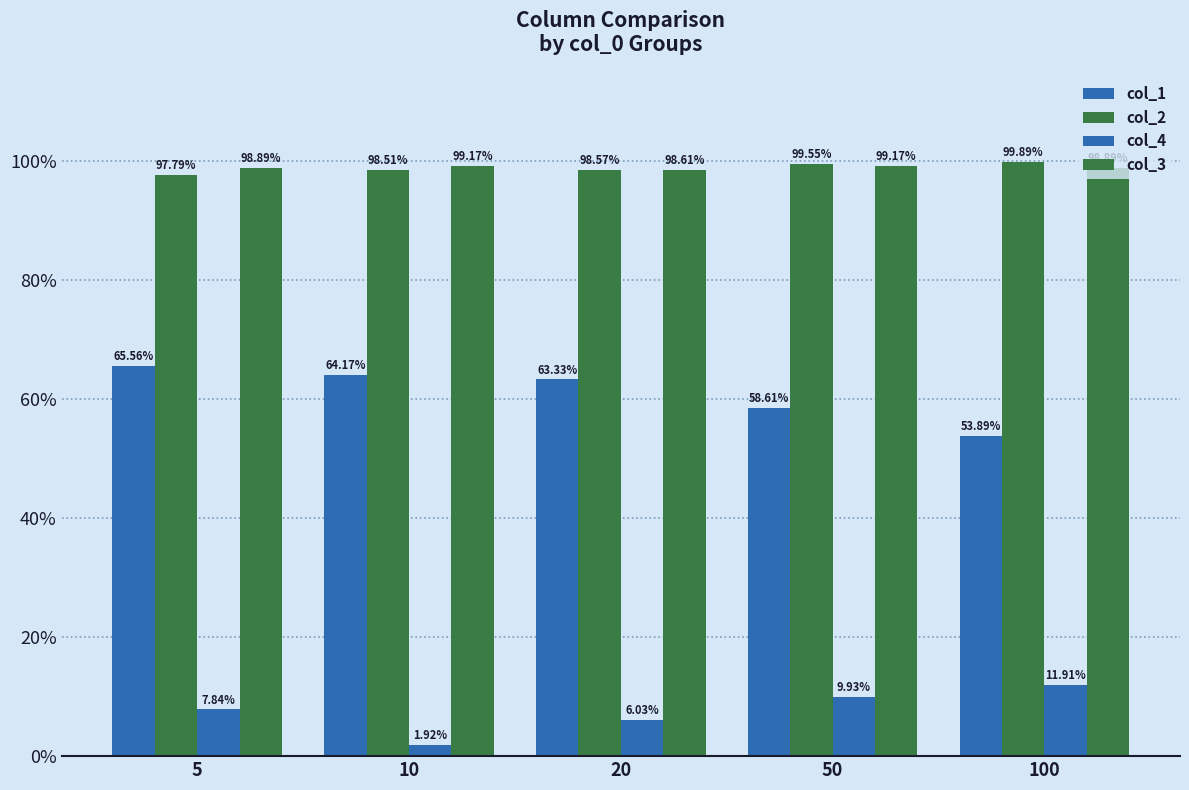

Reading right to left, list all the values displayed in this chart.

col_1: 100=0.5	50=0.6	20=0.6	10=0.6	5=0.7
col_2: 100=1.0	50=1.0	20=1.0	10=1.0	5=1.0
col_4: 100=0.1	50=0.1	20=0.1	10=0.0	5=0.1
col_3: 100=1.0	50=1.0	20=1.0	10=1.0	5=1.0